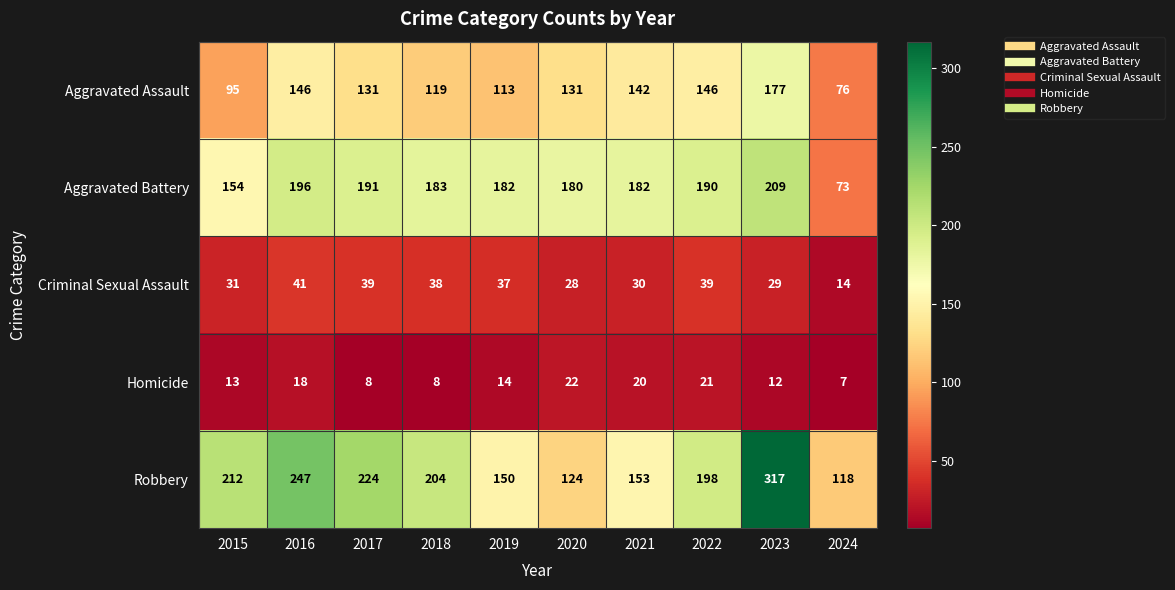

Which series has the largest total across all categories?

Robbery